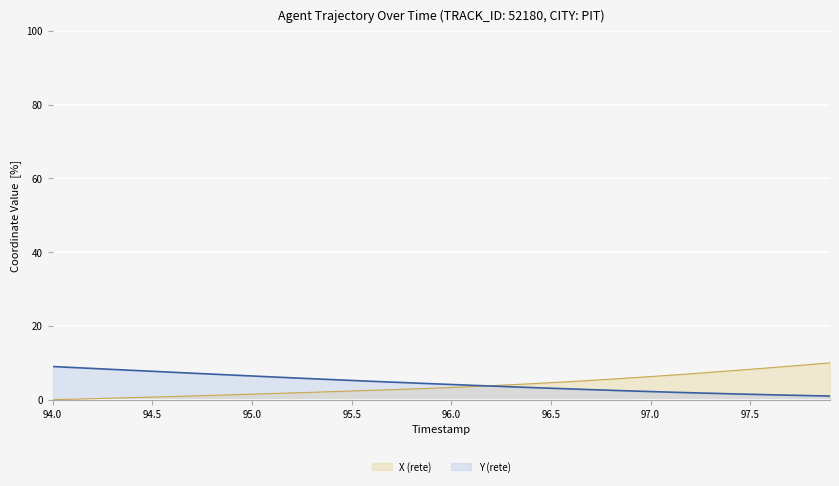

What is the maximum value for X (rete)?

10.0